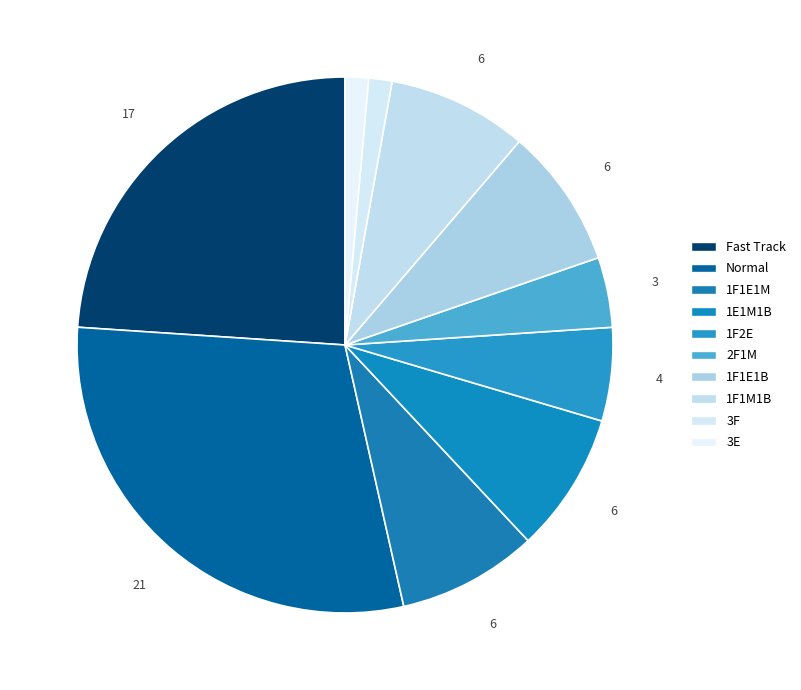

What is the change in value from 1E1M1B to 3F?

-5